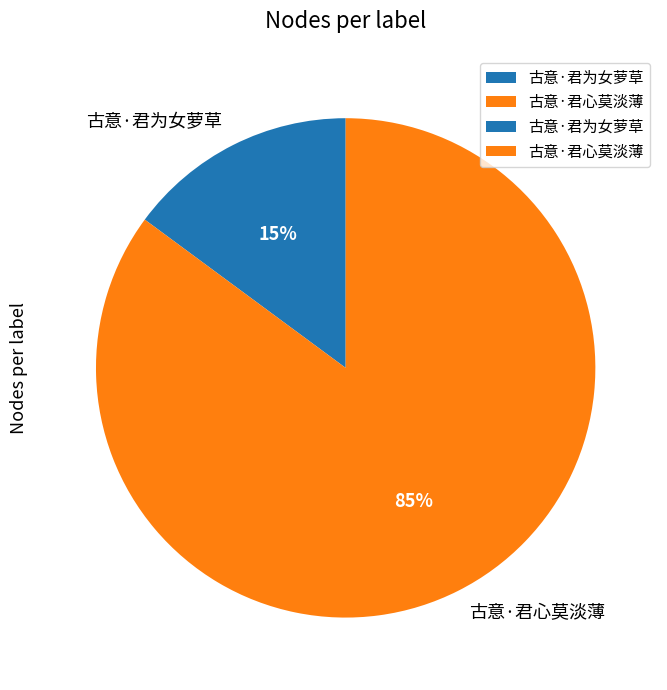

How many slices are in this pie chart?

2